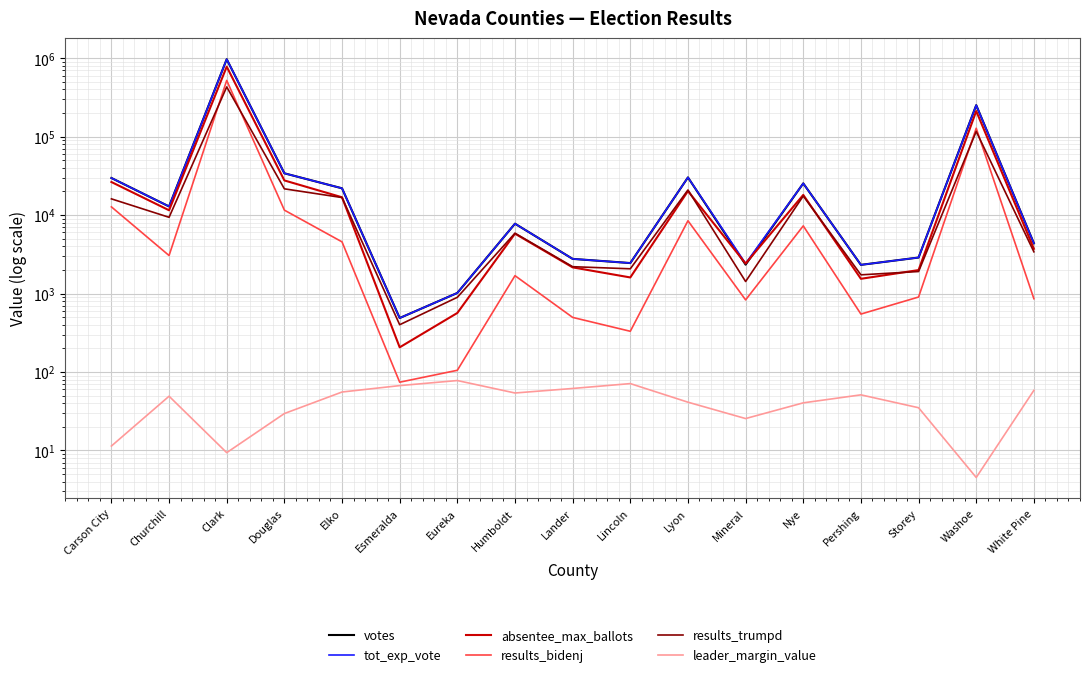

How many interior local peaks does the tot_exp_vote series have?

5